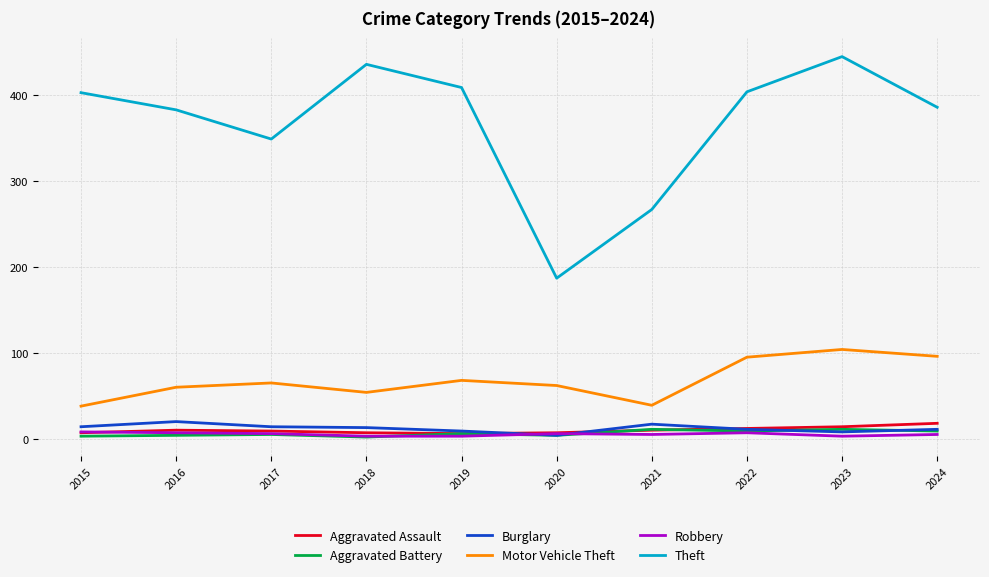

What is the sum of all Aggravated Assault values?

100